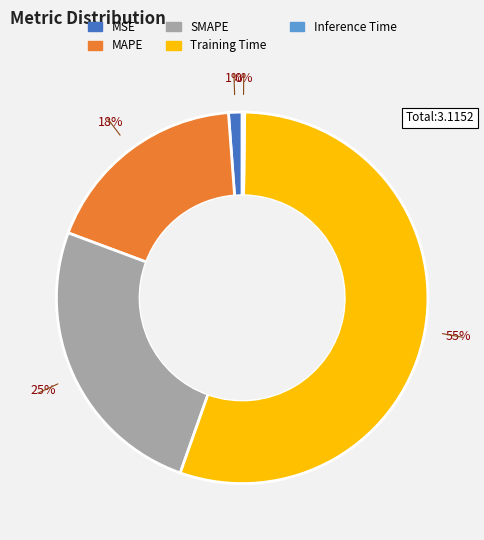

Combined, do MAPE and Training Time account for over 50%?

Yes